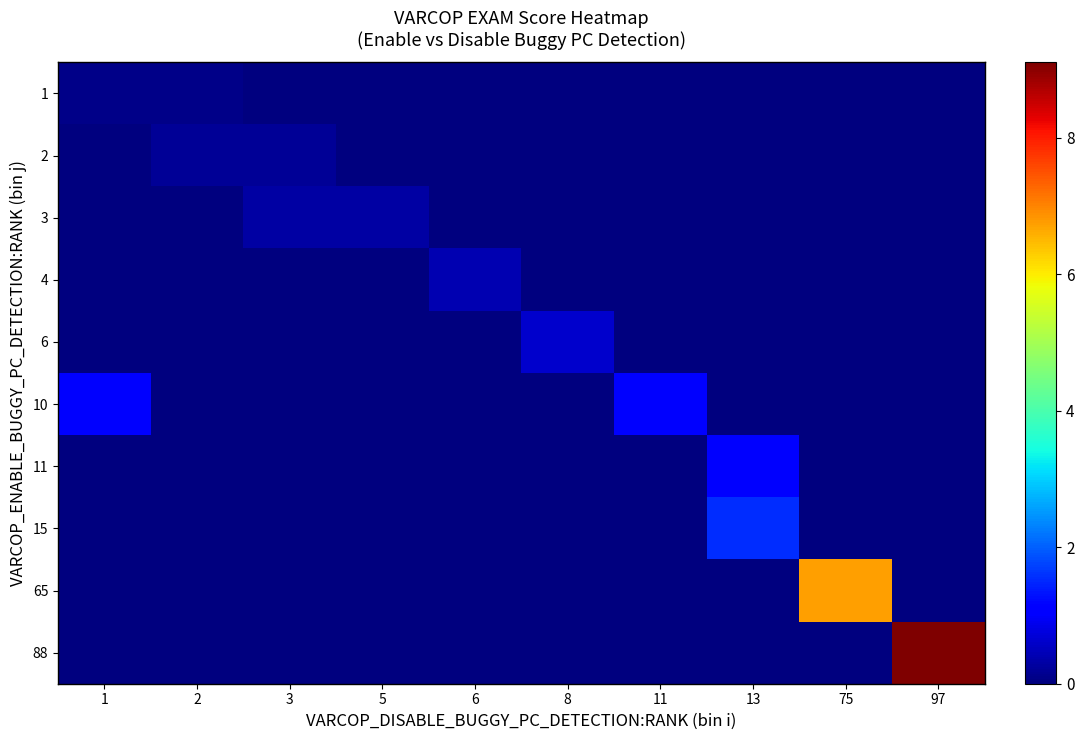

At how many categories does at least one series exceed 1?

5